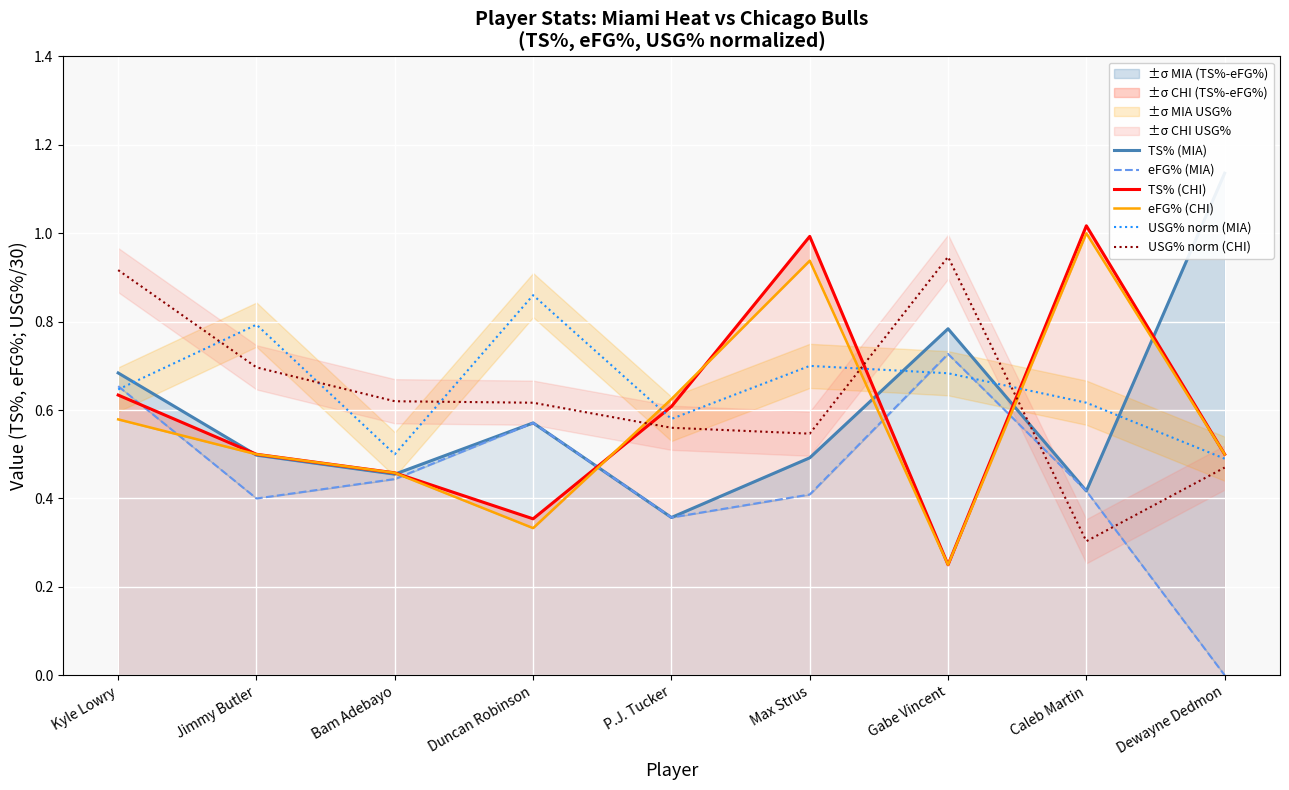

What is the minimum value for TS% (MIA)?

0.4